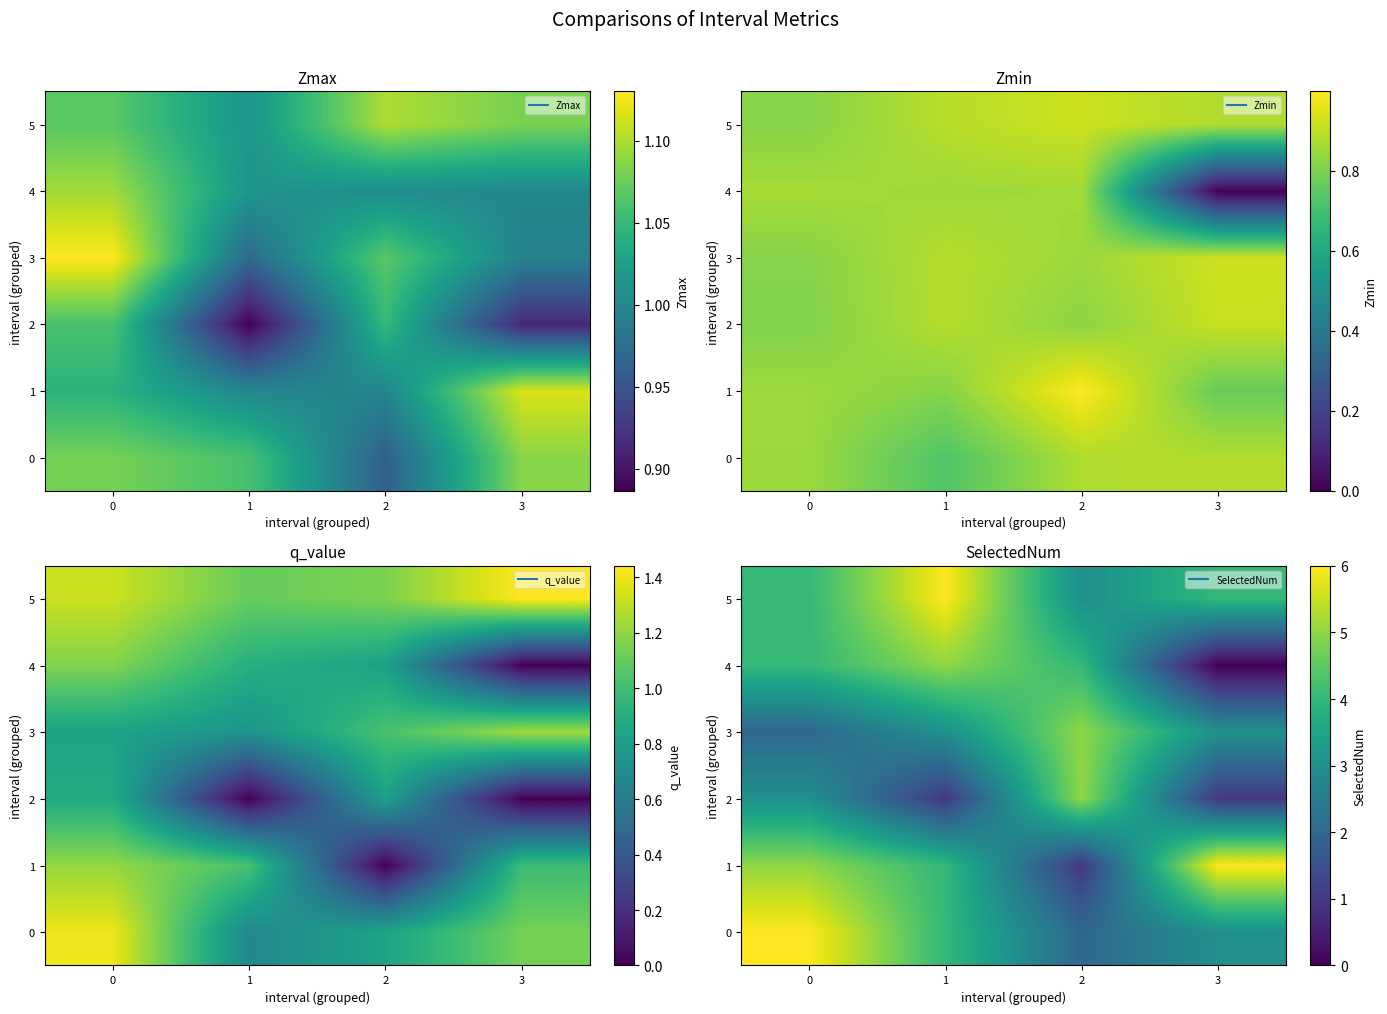

How many data points does each series have?

4